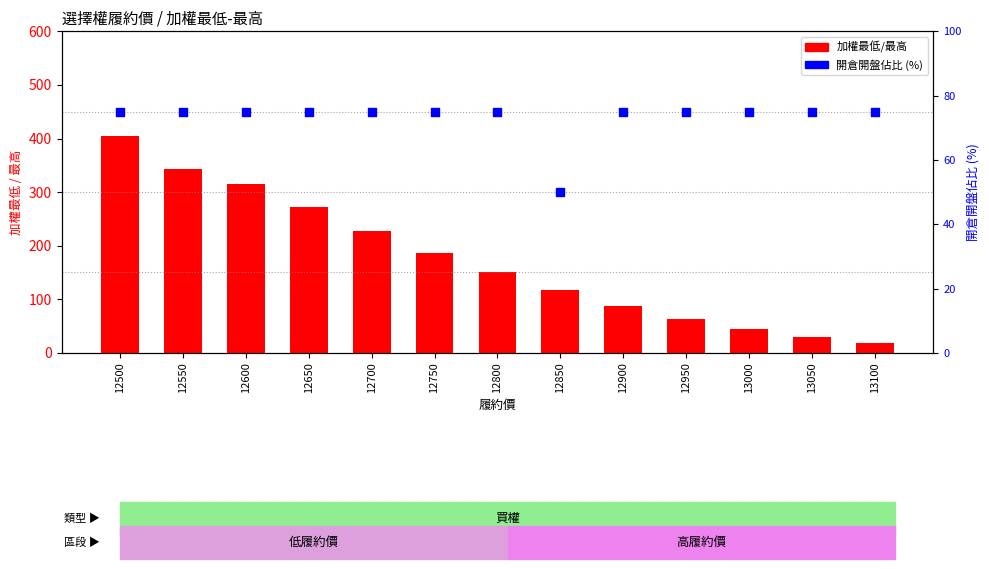

Which series reaches the minimum Y coordinate?

加權最低